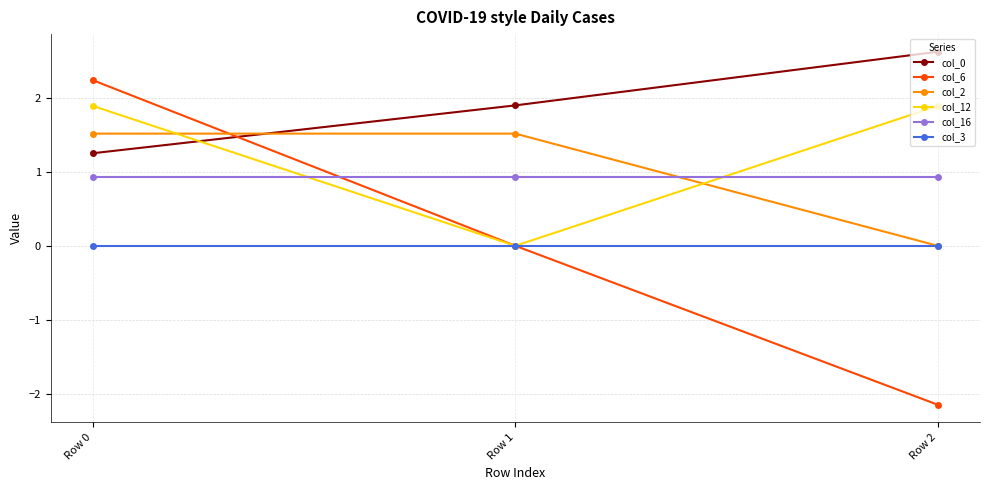

Between Row 0 and Row 2, which series saw the biggest shift?

col_6